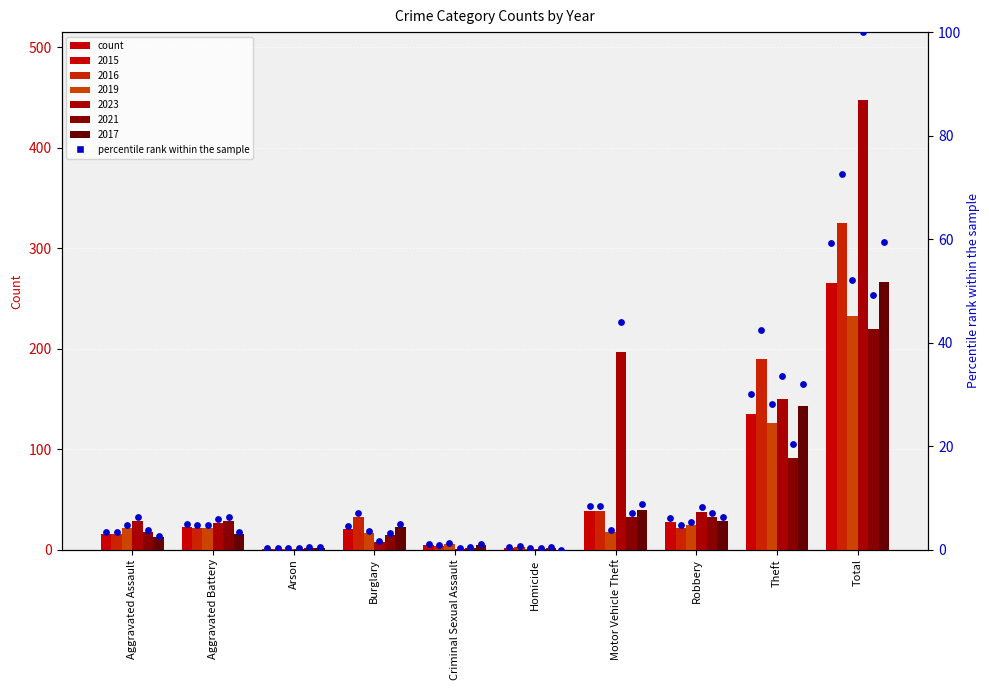

What is the change in value from Criminal Sexual Assault to Theft?

+29.0